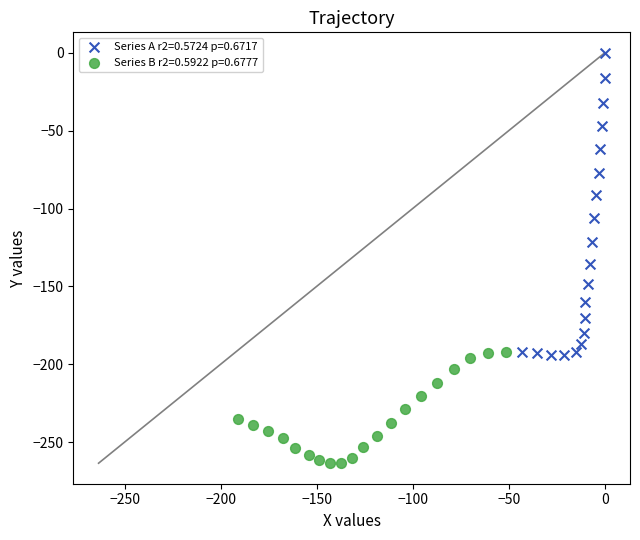

Which series reaches the minimum Y coordinate?

Series B r2=0.5922 p=0.6777